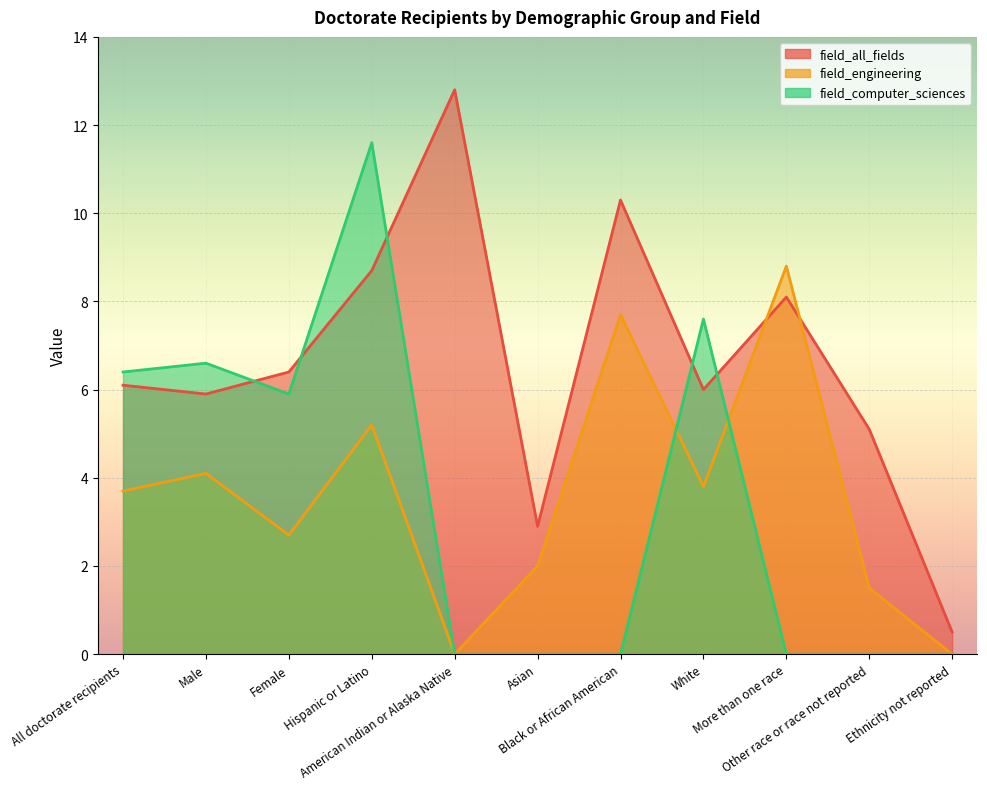

What is the label of the 9th point from the right?

Female